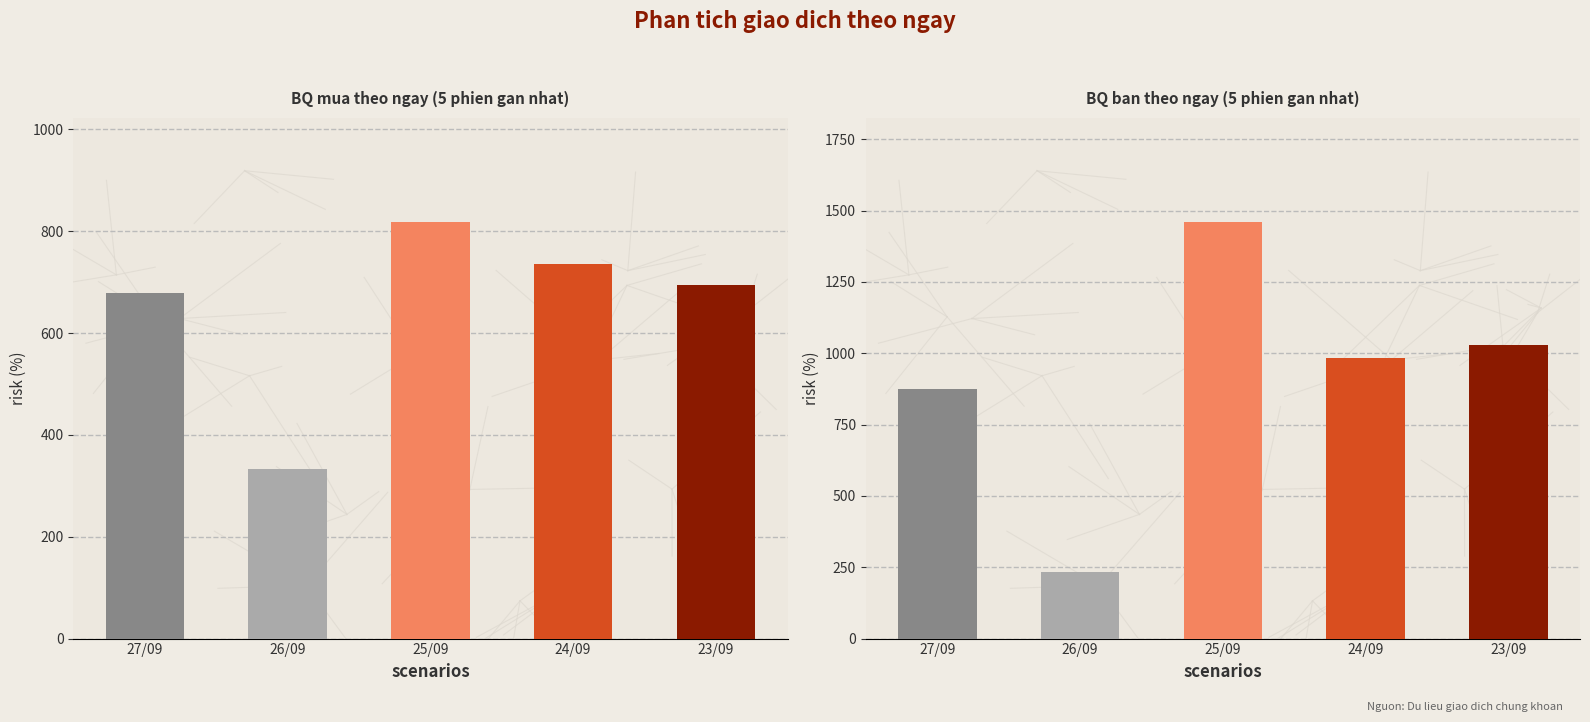

At 24/09, list the series in order from largest to smallest.

BQ ban, BQ mua